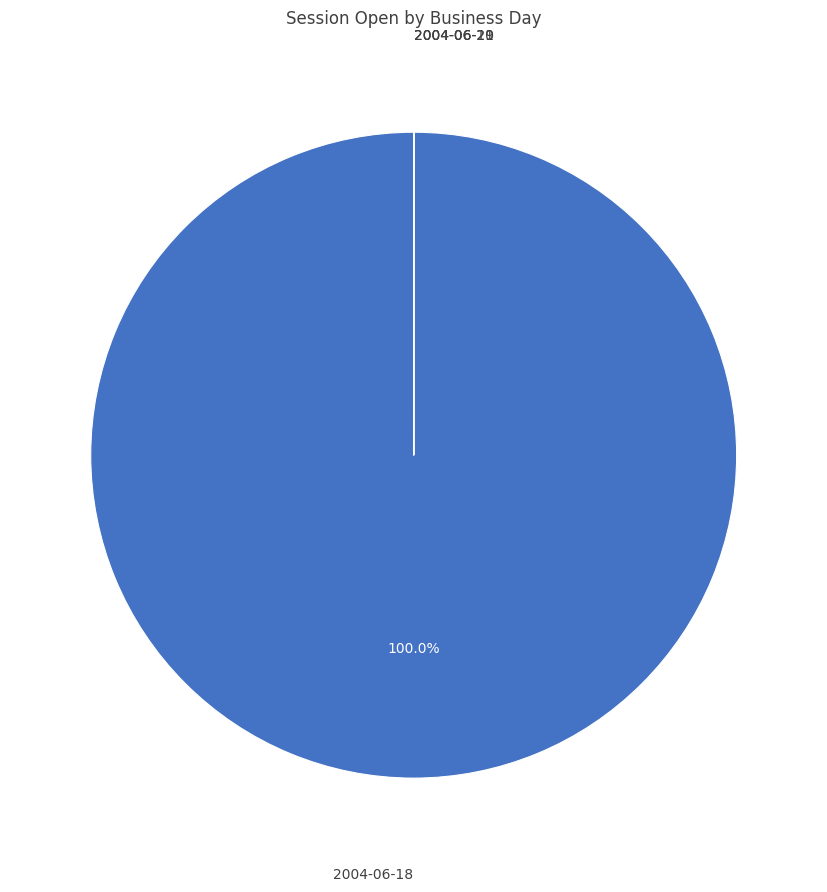

Does any single category account for the majority?

Yes